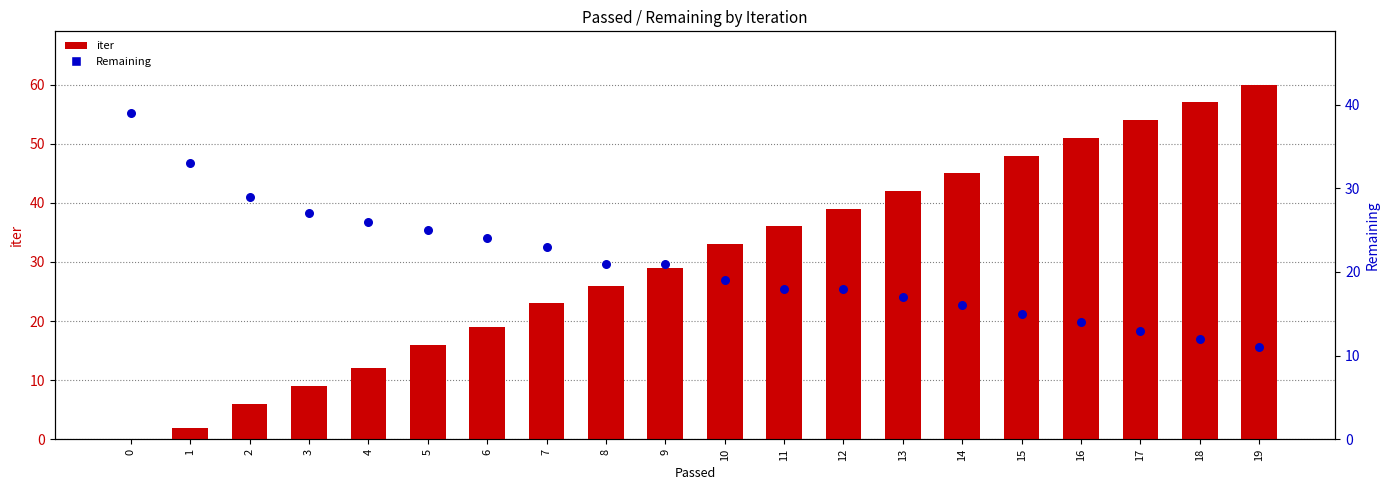

What are all the series names shown in the legend?

iter, Remaining